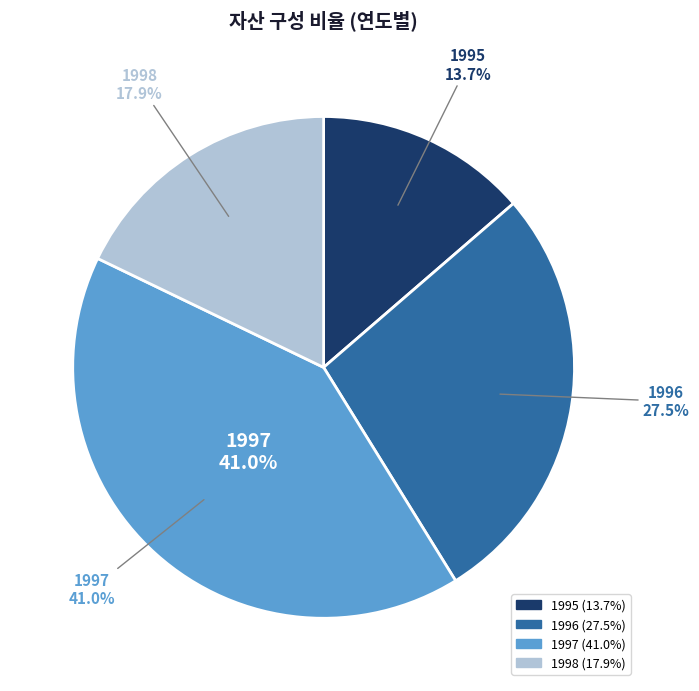

Does 1995 represent more than half of the total?

No